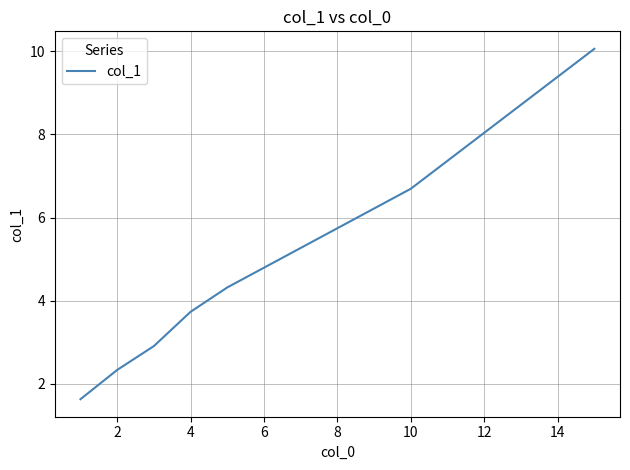

What is the maximum value shown in the chart?

10.1